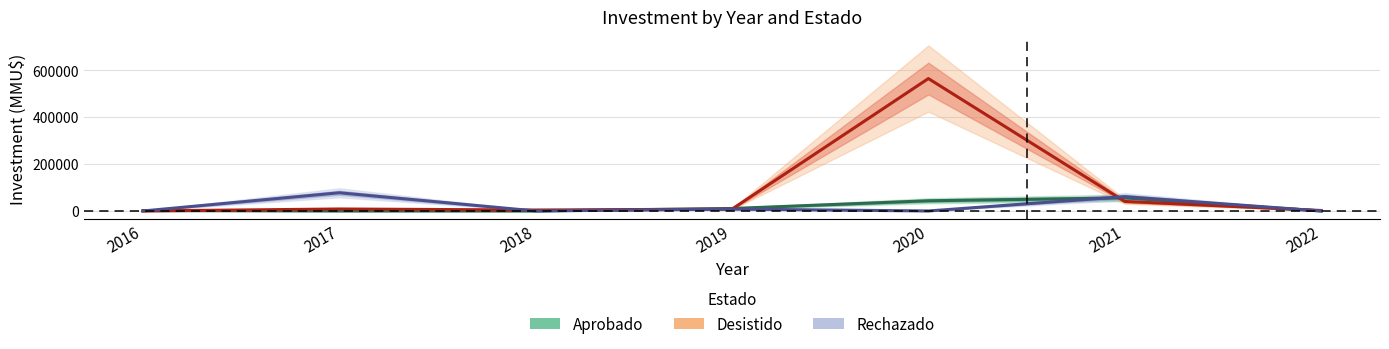

How many interior local peaks does the Desistido series have?

2